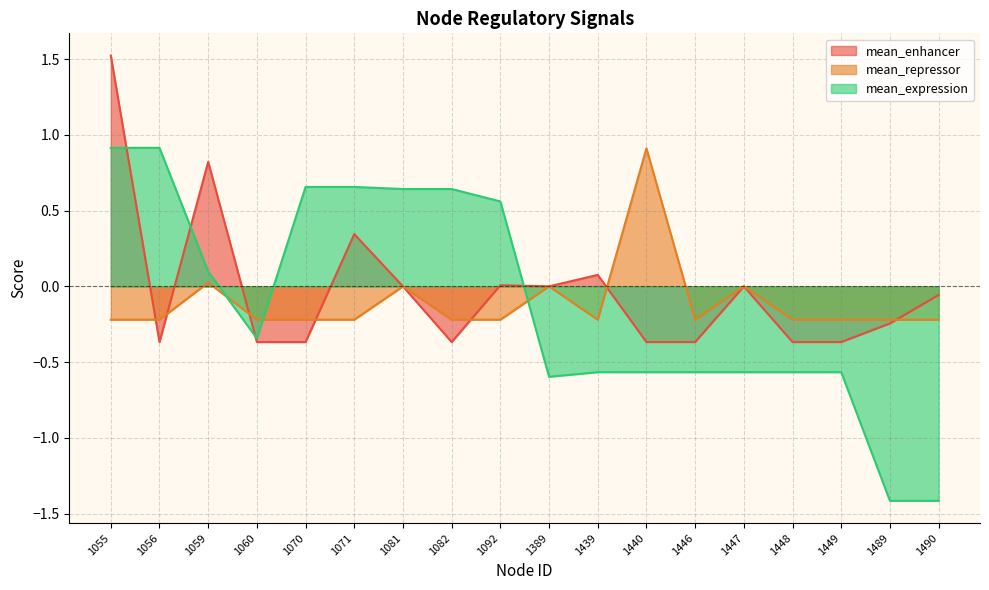

After their last crossing, which series has the higher values: mean_repressor or mean_expression?

mean_repressor